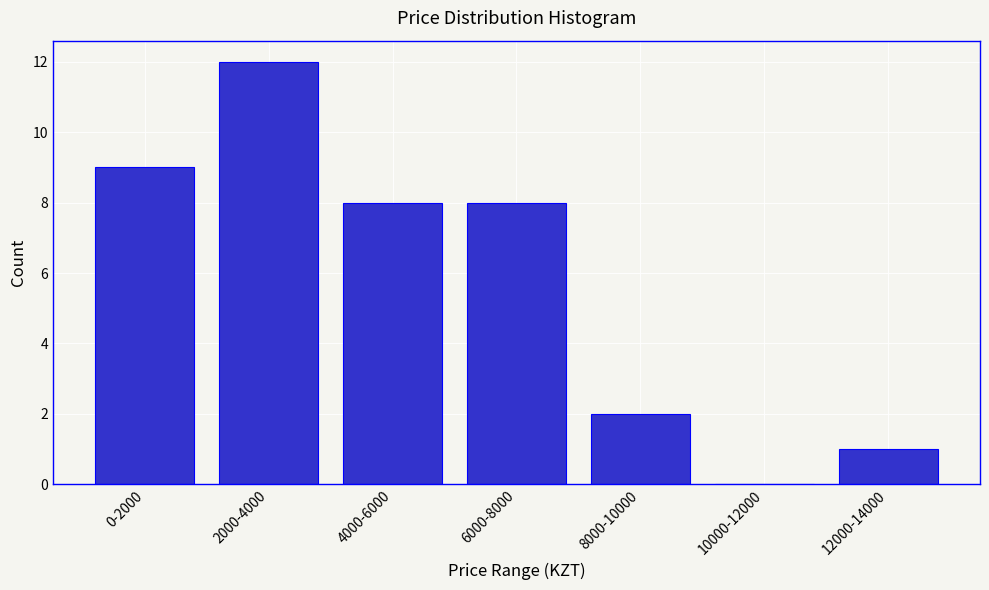

Reading left to right, what are all the values shown in this chart?

0-2000=9	2000-4000=12	4000-6000=8	6000-8000=8	8000-10000=2	10000-12000=0	12000-14000=1